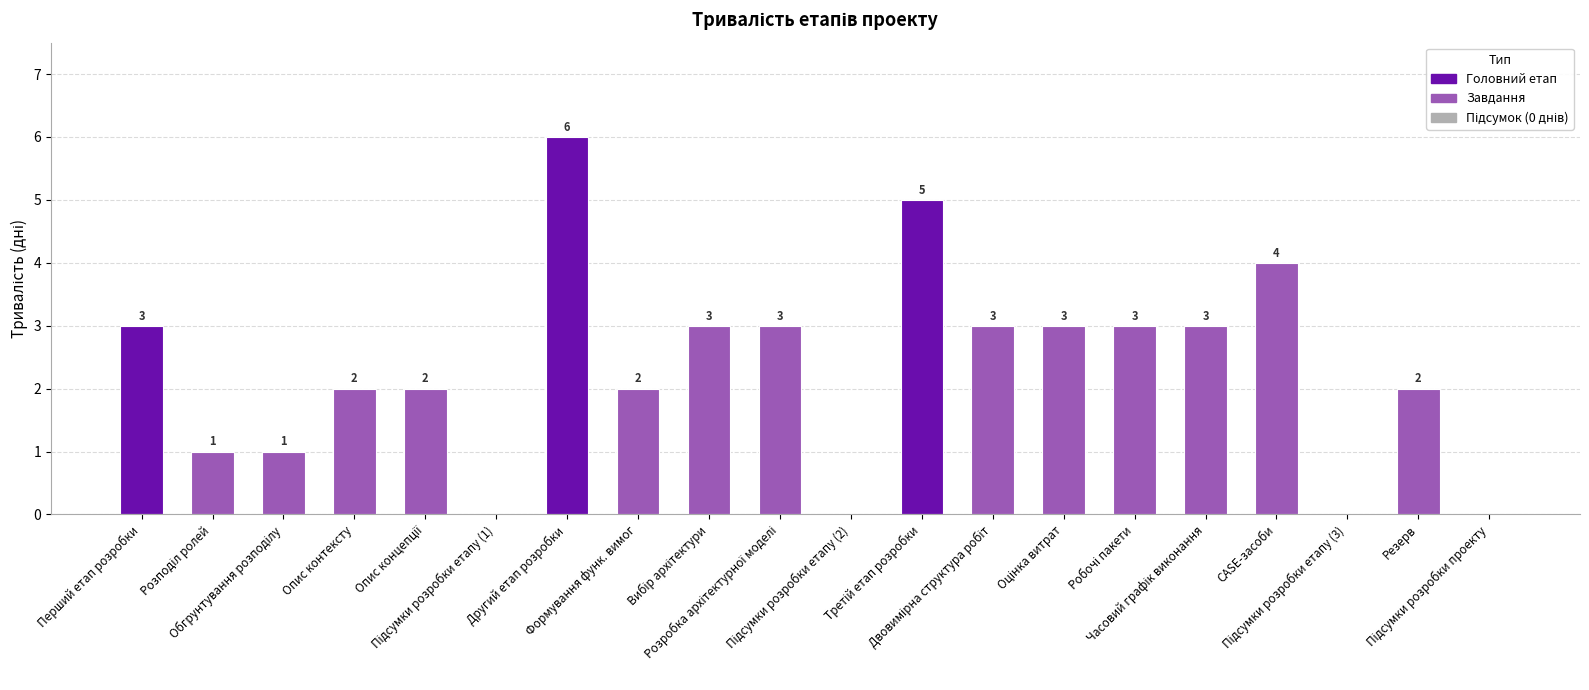

Rank the categories by value from lowest to highest.

Підсумки розробки етапу (1), Підсумки розробки етапу (2), Підсумки розробки етапу (3), Підсумки розробки проекту, Розподіл ролей, Обгрунтування розподілу, Опис контексту, Опис концепції, Формування функ. вимог, Резерв, Перший етап розробки, Вибір архітектури, Розробка архітектурної моделі, Двовимірна структура робіт, Оцінка витрат, Робочі пакети, Часовий графік виконання, CASE-засоби, Третій етап розробки, Другий етап розробки